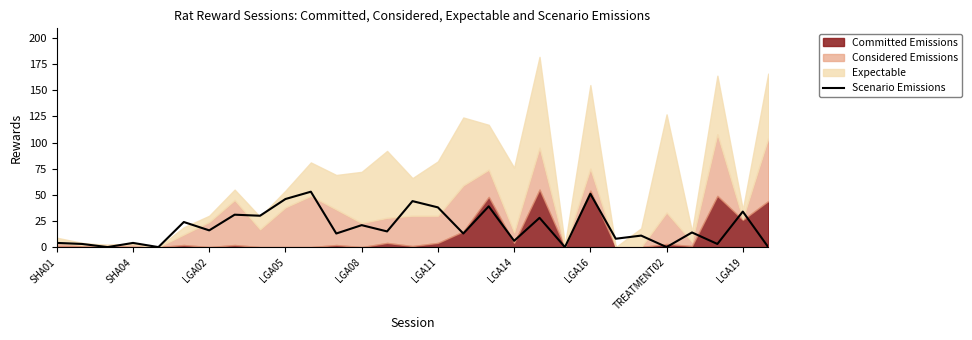

What is the highest value of the Scenario Emissions series?

53